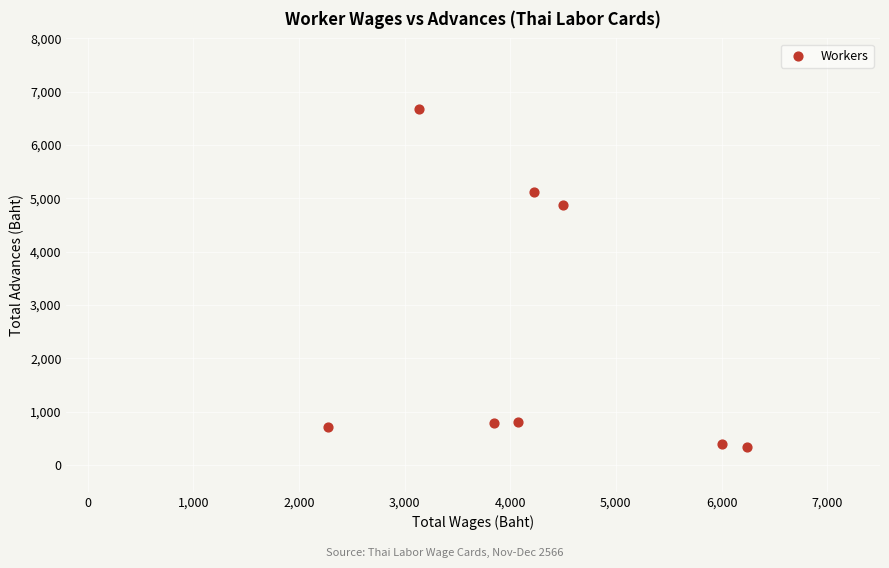

What is the range of X values (max minus min)?

3960.0